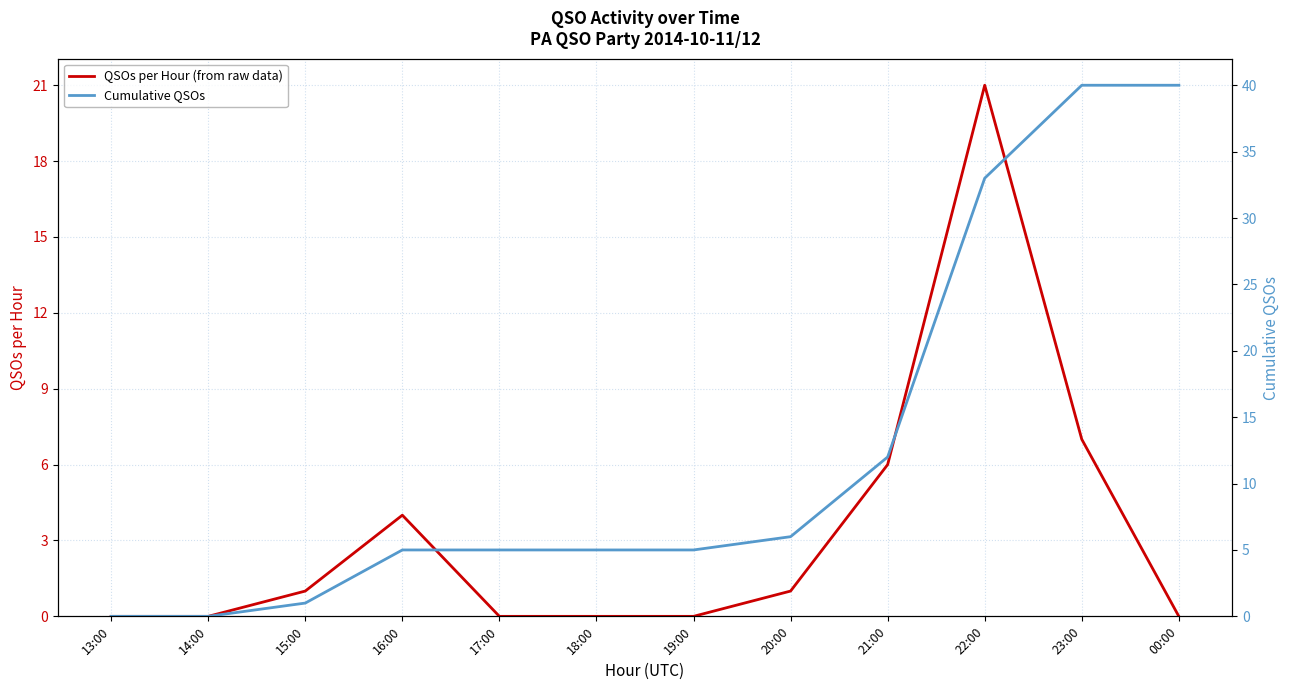

Which series has the largest range (max minus min)?

Cumulative QSOs